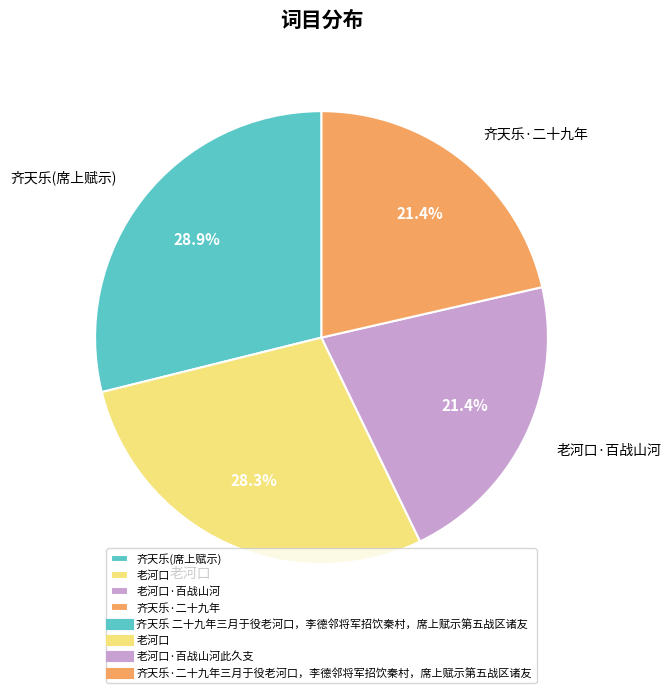

What percentage do 老河口·百战山河 and 齐天乐(席上赋示) together represent?

50.3%